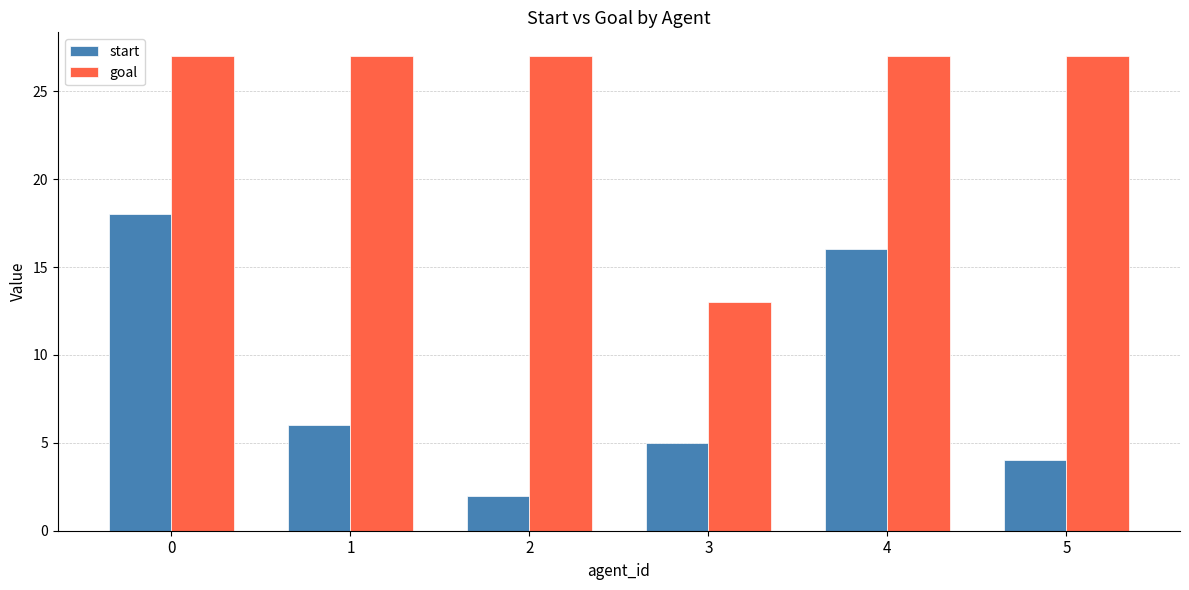

Rank the series at 5 from highest to lowest value.

goal, start